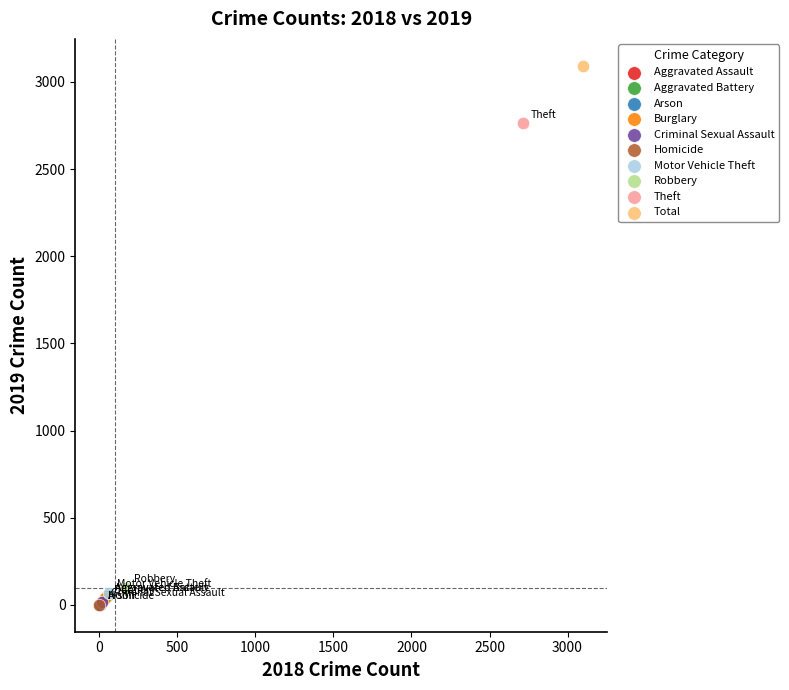

What are all the series names shown in the legend?

Aggravated Assault, Aggravated Battery, Arson, Burglary, Criminal Sexual Assault, Homicide, Motor Vehicle Theft, Robbery, Theft, Total